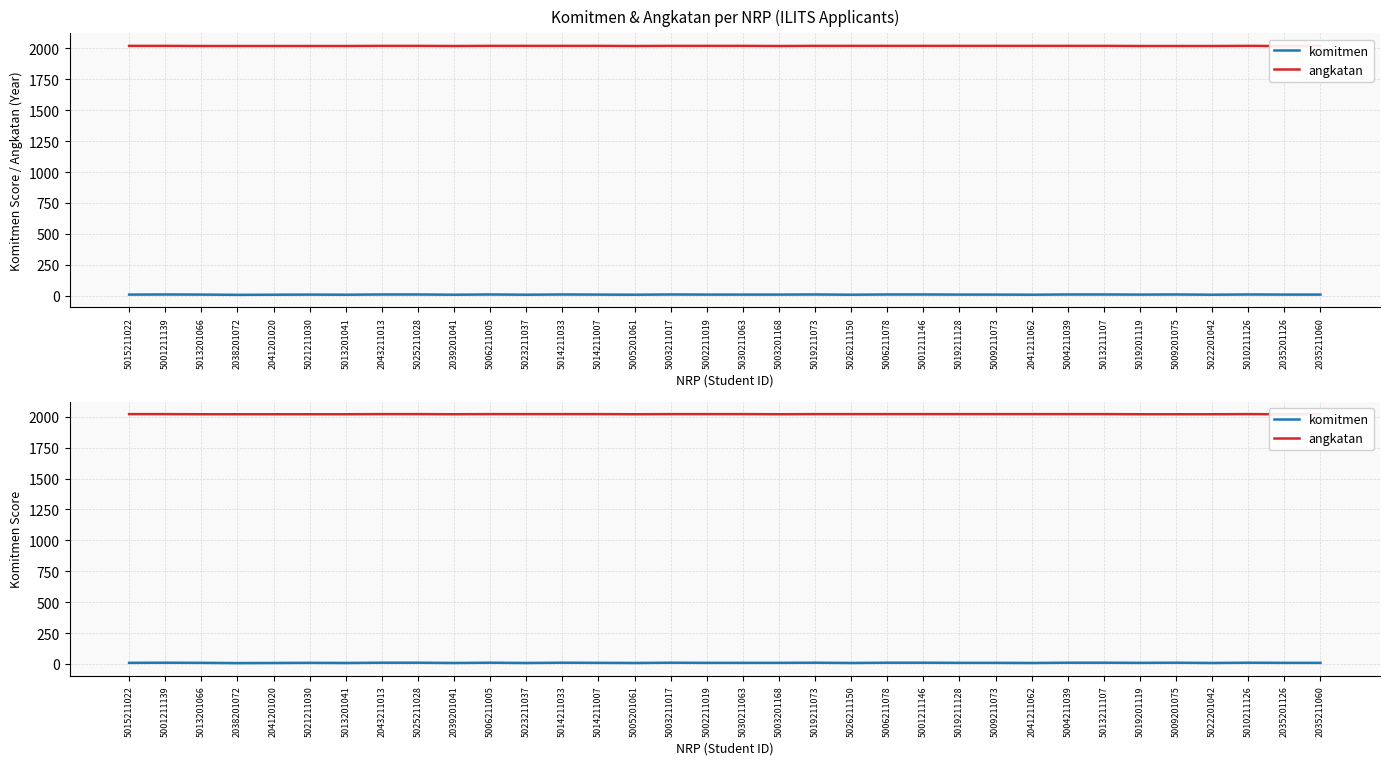

Reading right to left, what are all the values shown in this chart?

komitmen: 2035211060=9	2035201126=9	5010211126=10	5022201042=8	5009201075=10	5019201119=9	5013211107=10	5004211039=10	2041211062=8	5009211073=9	5019211128=9	5001211146=10	5006211078=10	5026211150=8	5019211073=10	5003201168=9	5030211063=9	5002211019=9	5003211017=10	5005201061=8	5014211007=9	5014211033=10	5023211037=8	5006211005=10	2039201041=8	5025211028=10	2043211013=10	5013201041=8	5021211030=9	2041201020=8	2038201072=7	5013201066=9	5001211139=10	5015211022=9
angkatan: 2035211060=2021	2035201126=2020	5010211126=2021	5022201042=2020	5009201075=2020	5019201119=2020	5013211107=2021	5004211039=2021	2041211062=2021	5009211073=2021	5019211128=2021	5001211146=2021	5006211078=2021	5026211150=2021	5019211073=2021	5003201168=2020	5030211063=2021	5002211019=2021	5003211017=2021	5005201061=2020	5014211007=2021	5014211033=2021	5023211037=2021	5006211005=2021	2039201041=2020	5025211028=2021	2043211013=2021	5013201041=2020	5021211030=2020	2041201020=2020	2038201072=2020	5013201066=2020	5001211139=2021	5015211022=2021